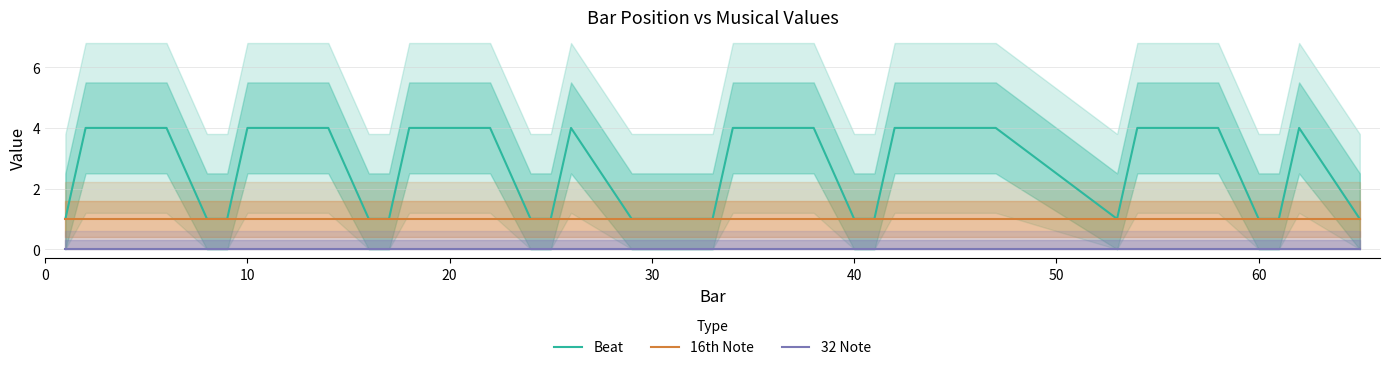

What is the value of the 16th Note point at the 25th from the left?

1